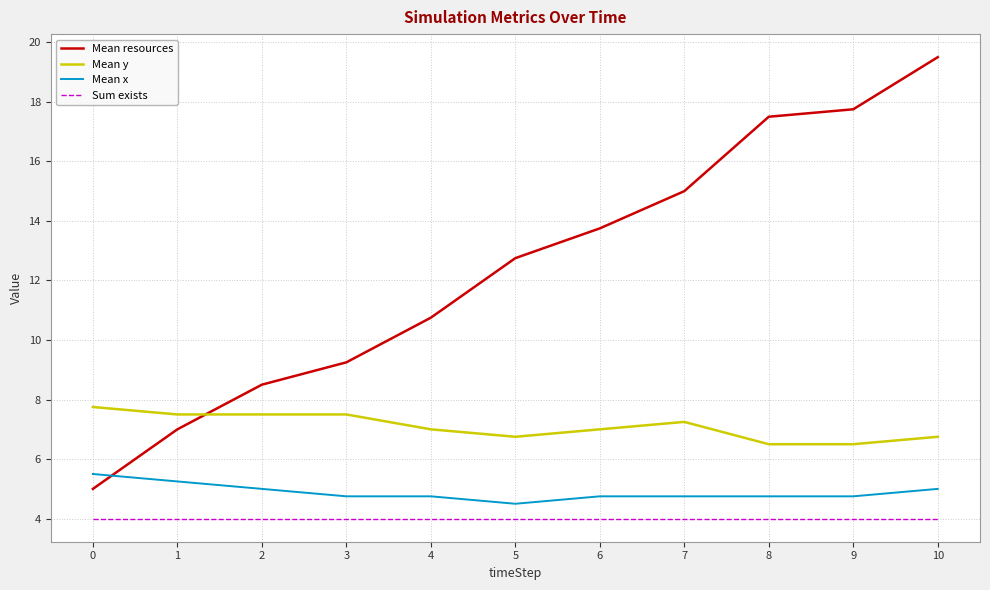

At how many categories does at least one series exceed 11?

6